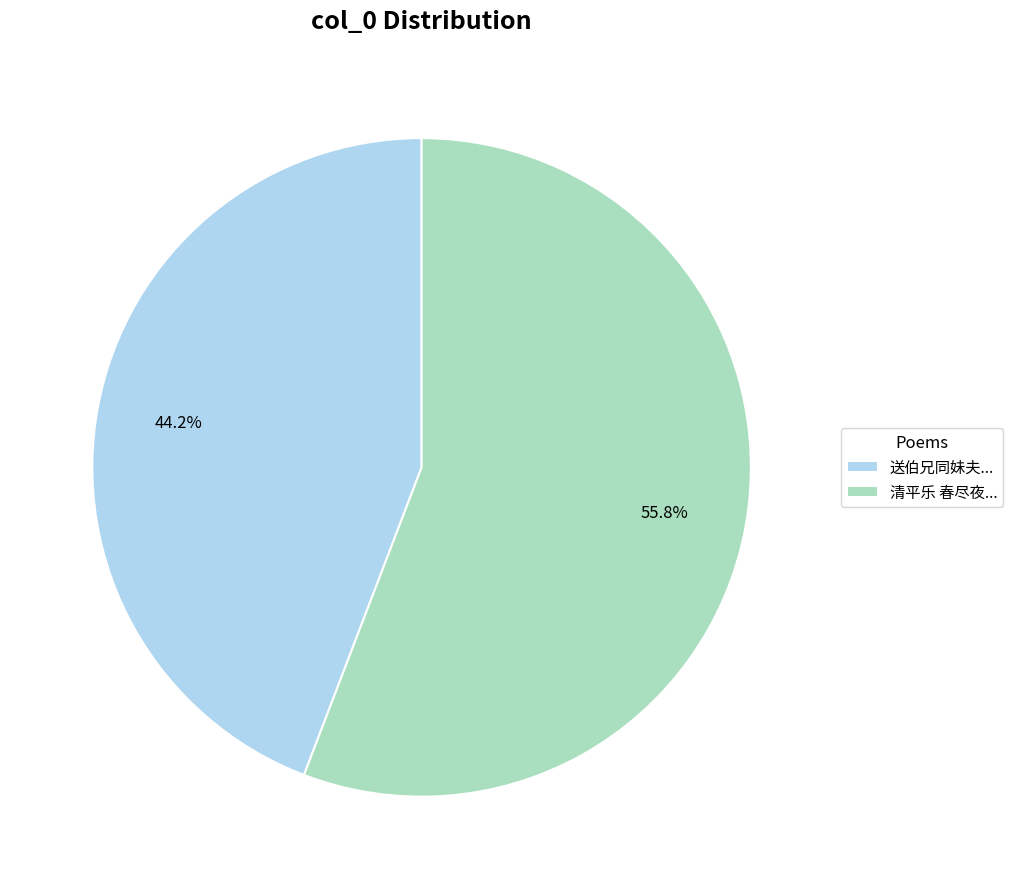

Which slice is the largest?

清平乐 春尽夜...